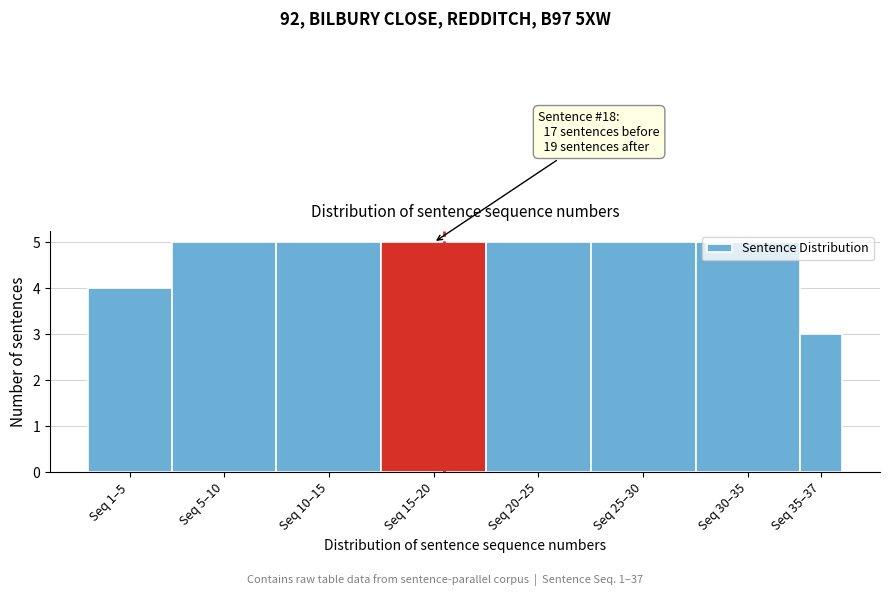

What is the greatest value displayed?

5